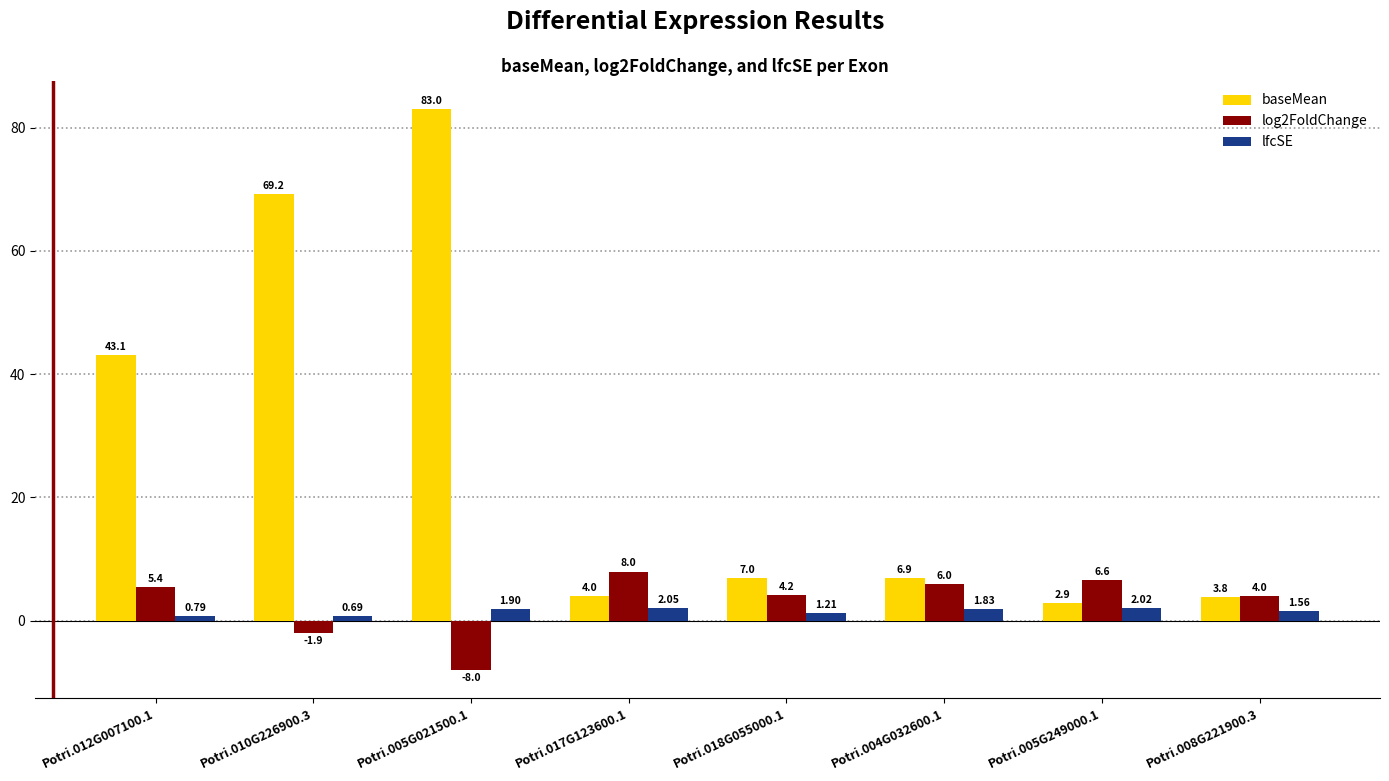

How many groups of bars are there?

8